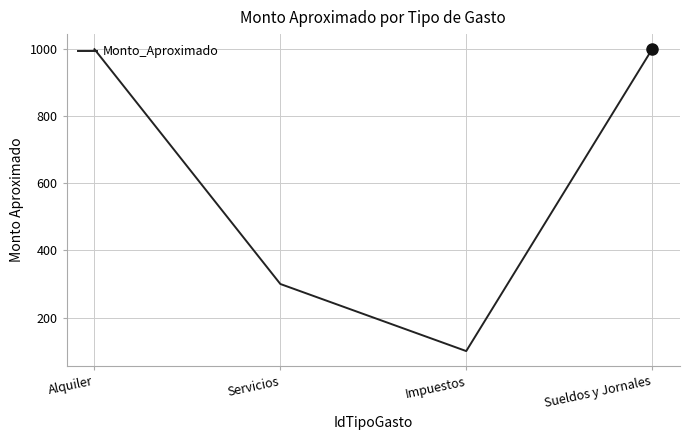

What is the maximum value shown in the chart?

1000